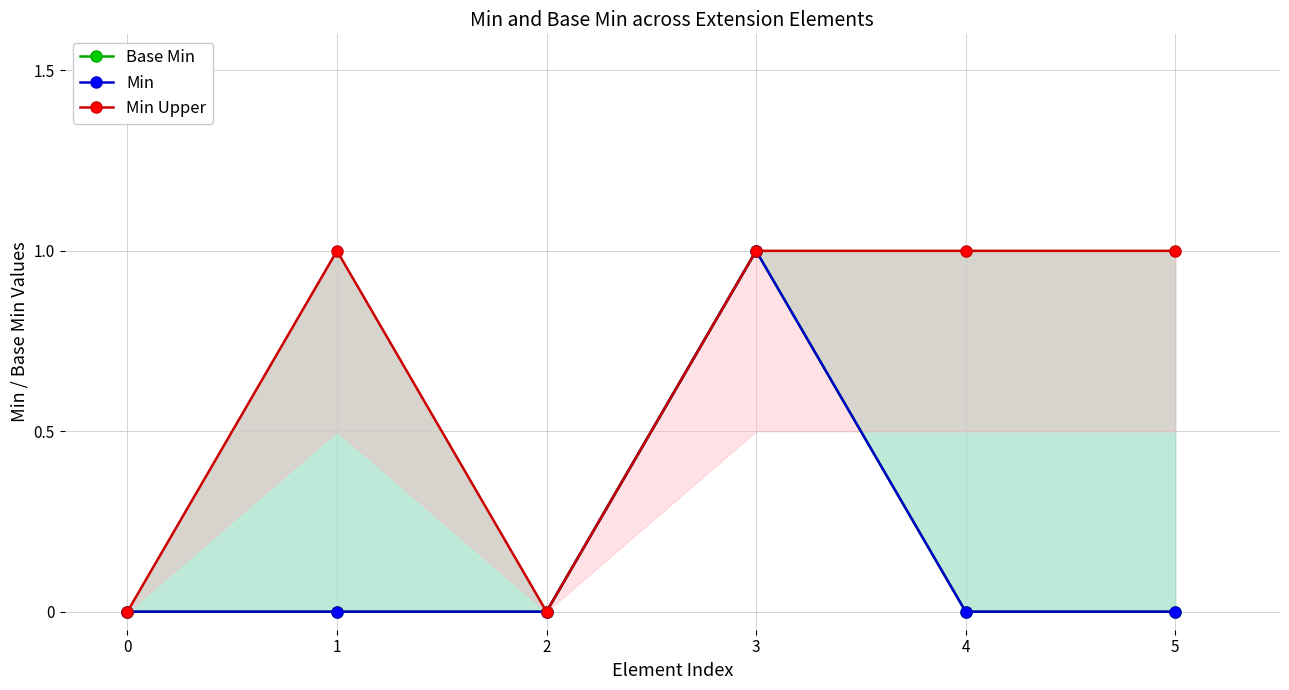

True or false: Min has more than 1 points higher than both neighbors.

False